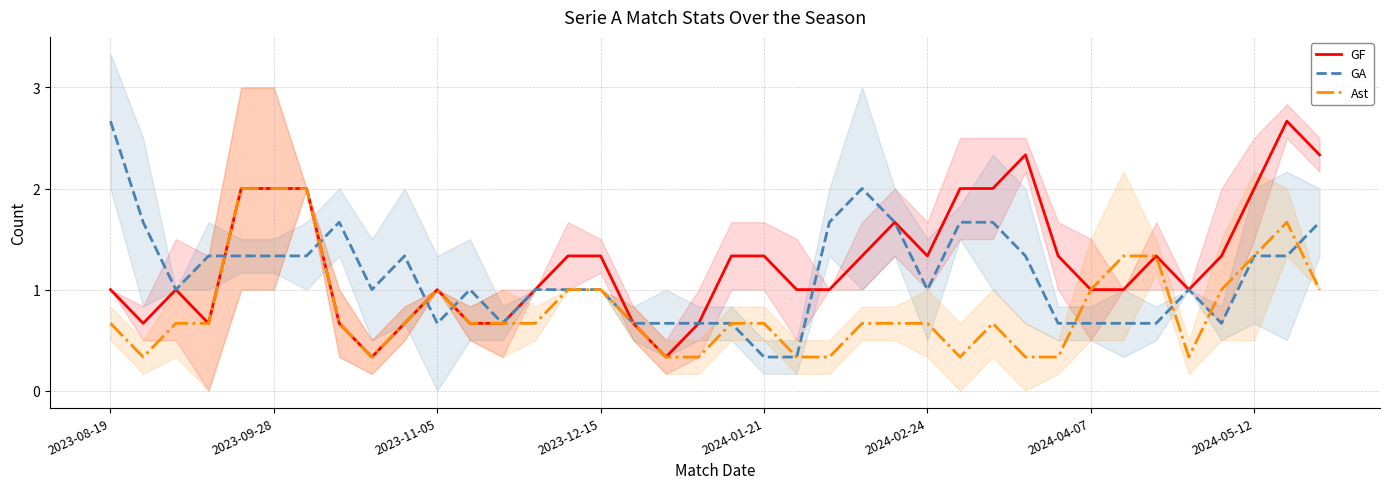

Is this an area chart (filled region under the line)?

No